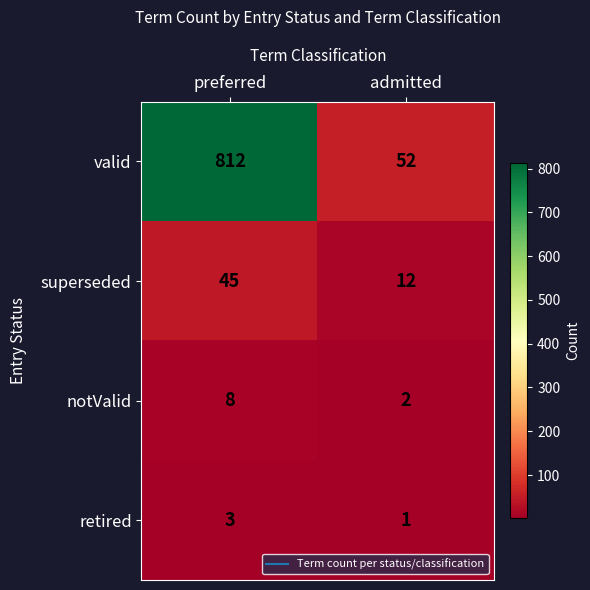

What is the highest value of the notValid series?

8